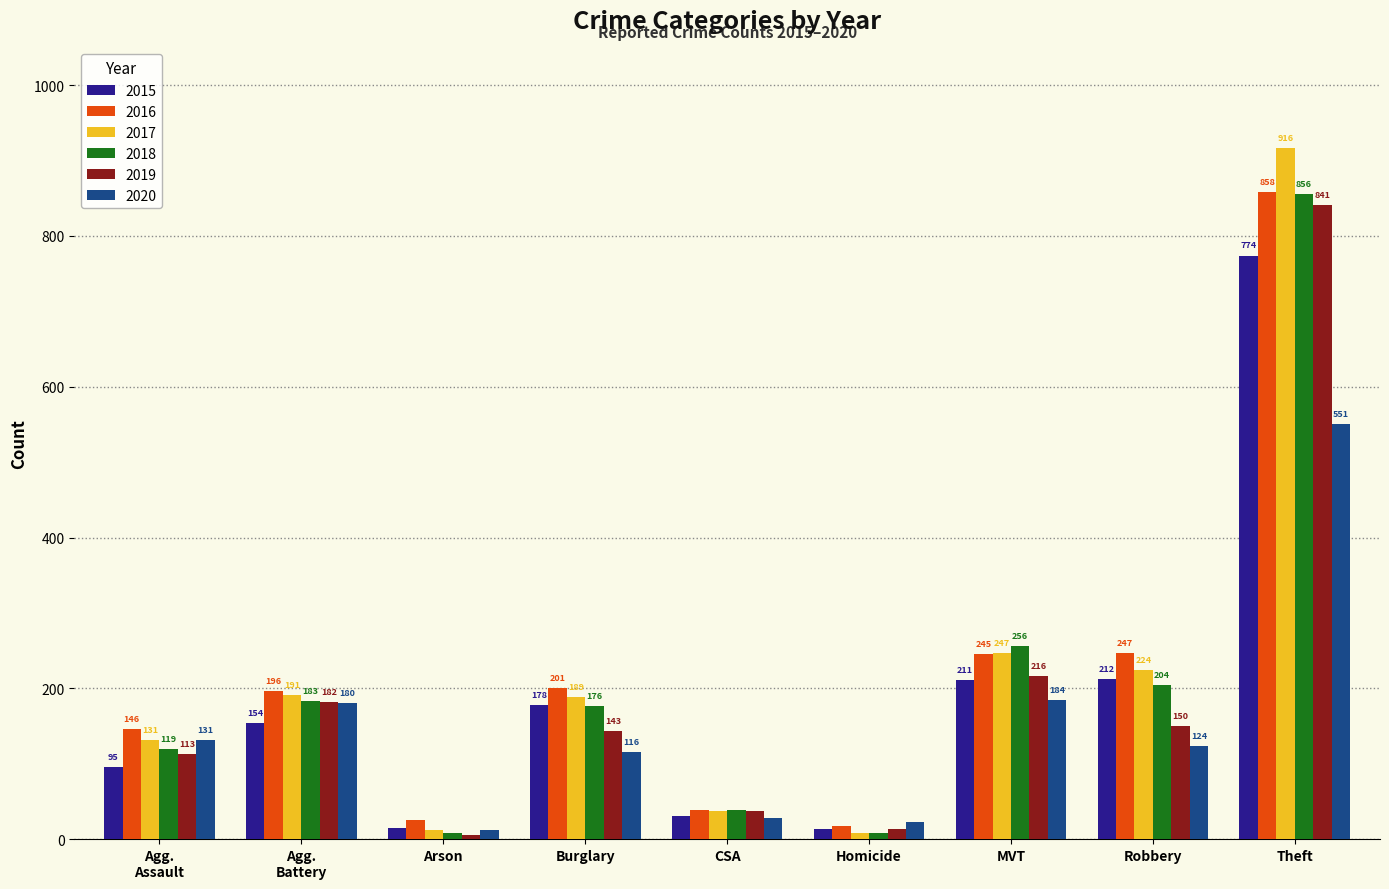

Is it true that 2017 equals 86 at Robbery?

False